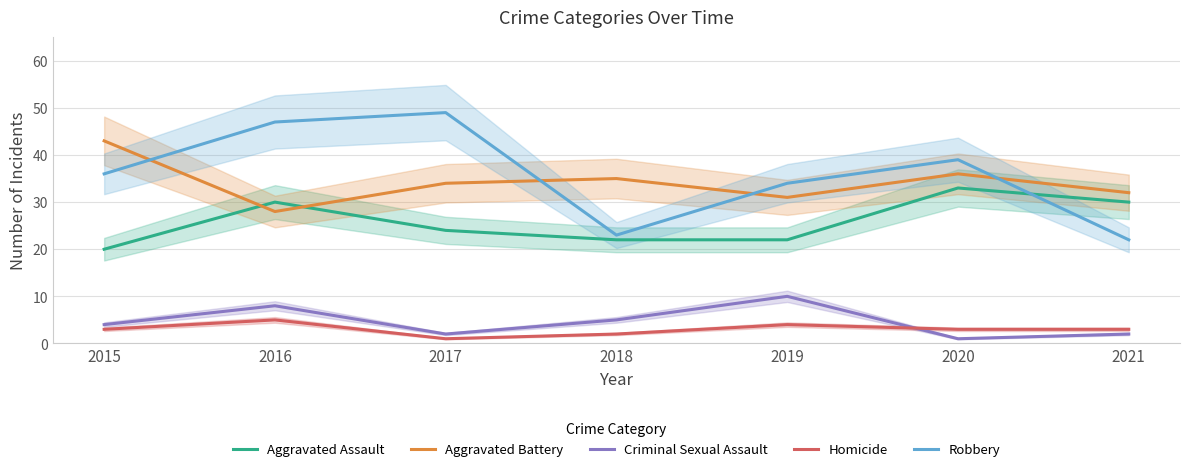

What is the value of the Homicide point at the 1st from the left?

3